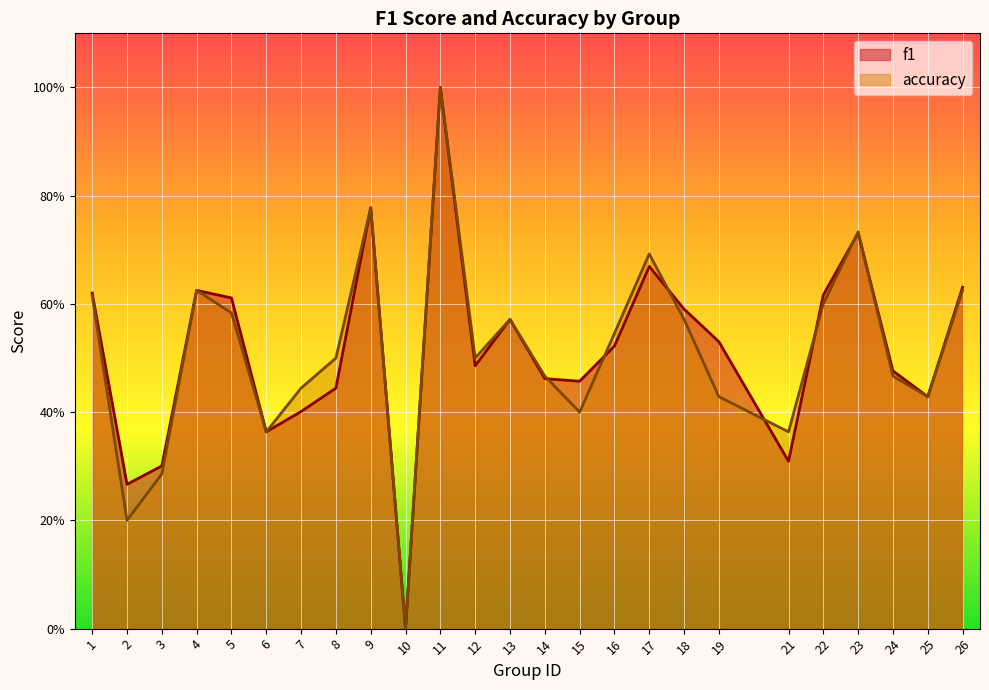

What is the maximum value for accuracy?

1.0